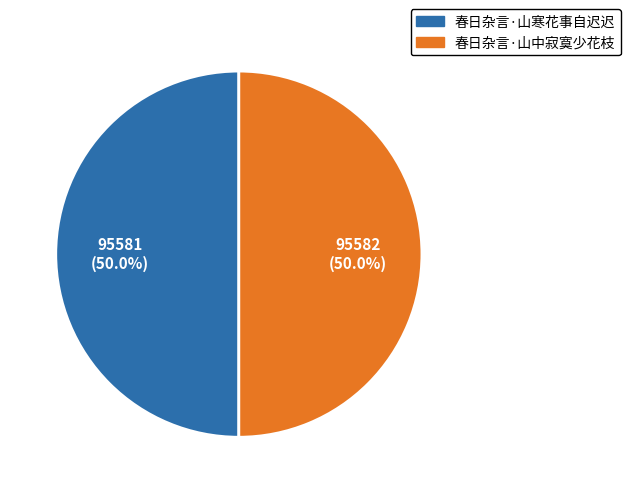

Is the sum of 春日杂言·山寒花事自迟迟 and 春日杂言·山中寂寞少花枝 greater than half?

Yes